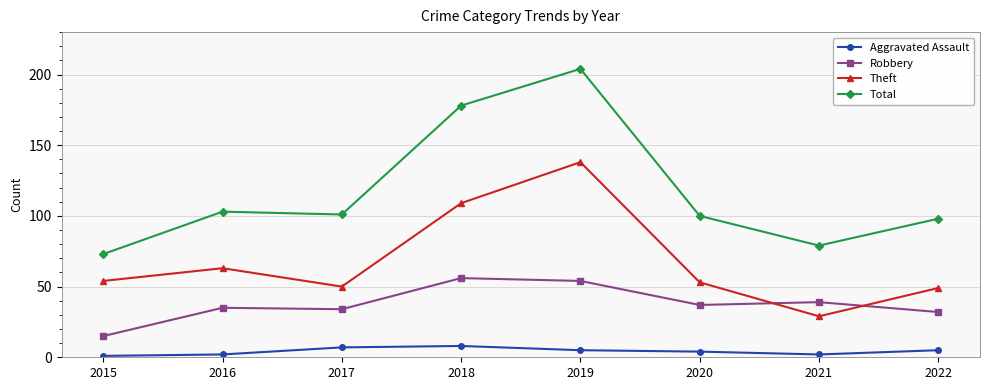

Where is the first local maximum for Total?

2016